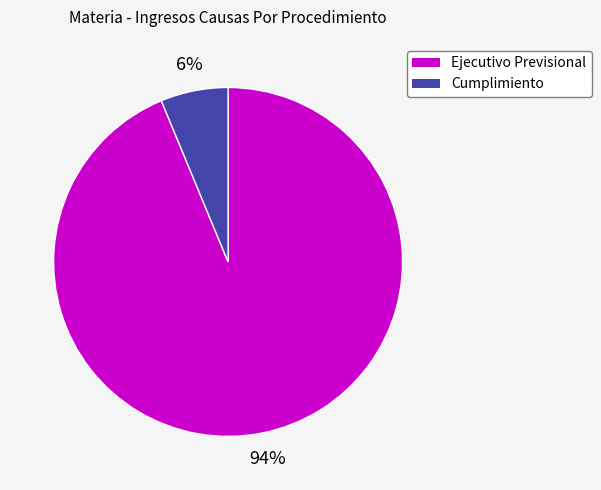

Is it true that Ejecutivo Previsional is 94% of the pie?

True